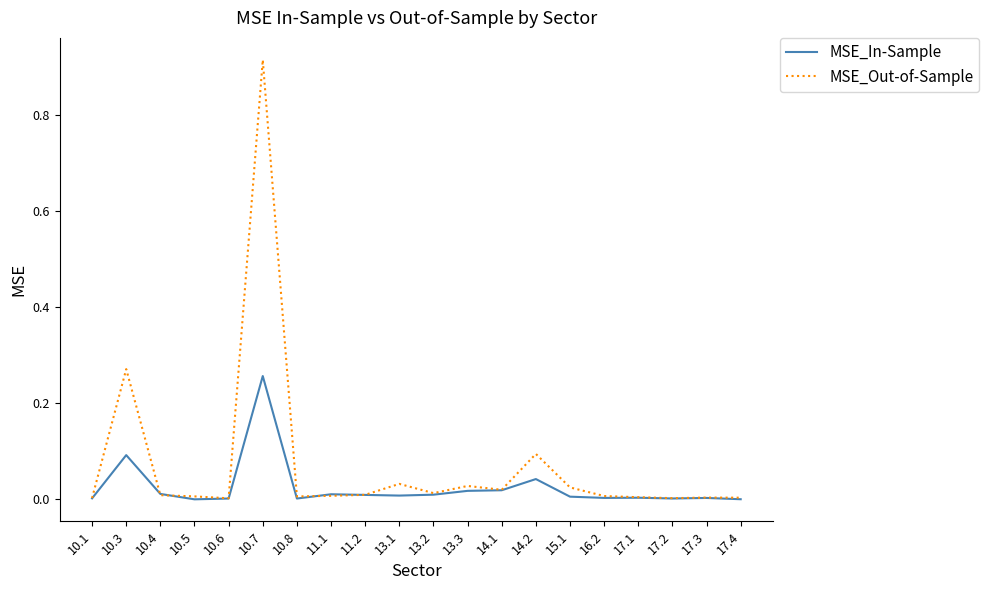

Between 10.3 and 14.2, which series saw the biggest shift?

MSE_Out-of-Sample